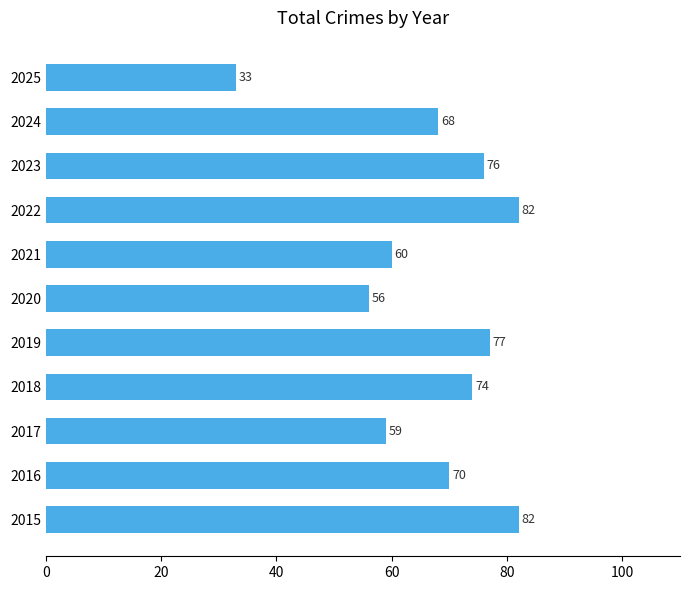

What is the greatest value displayed?

82